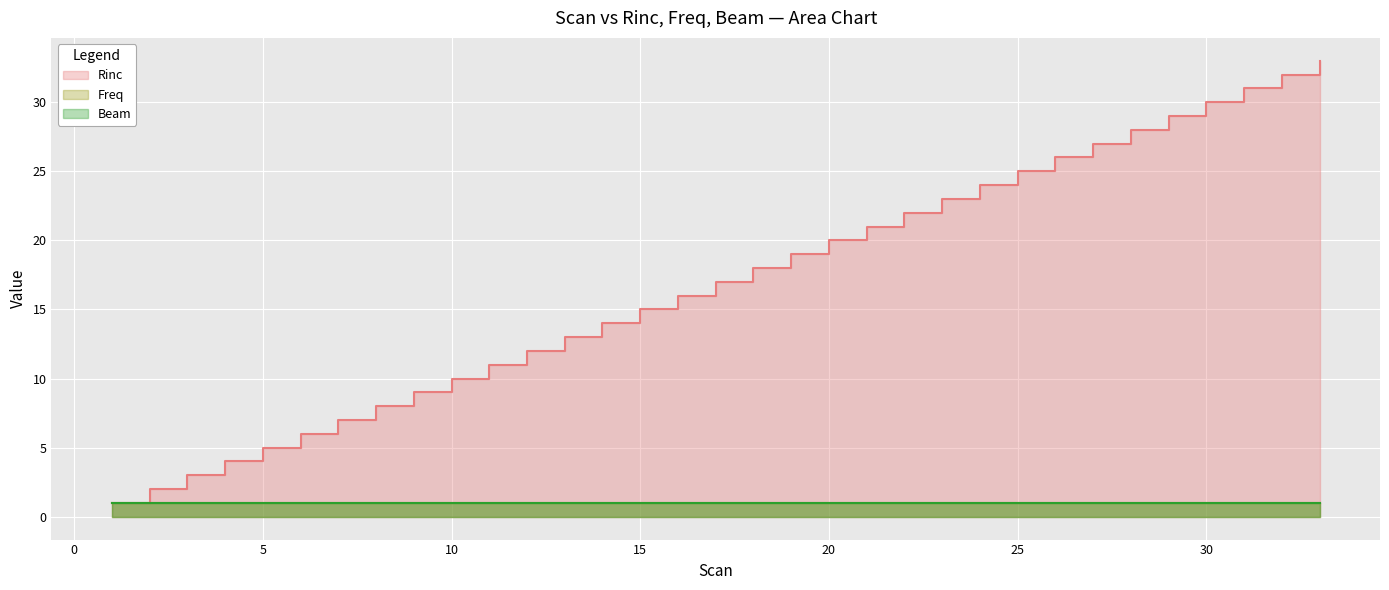

How many data points does each series have?

33